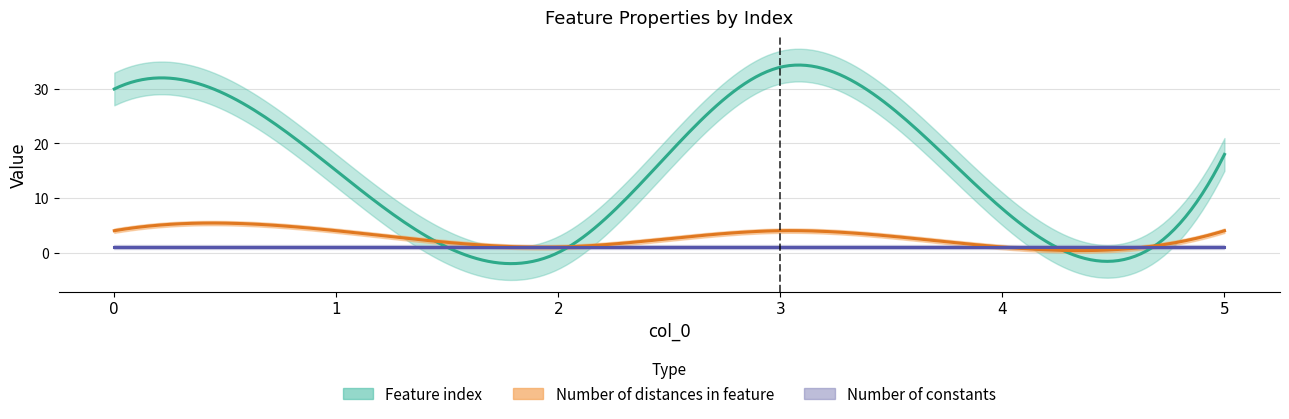

How many Number of distances in feature values are between 1 and 4?

6